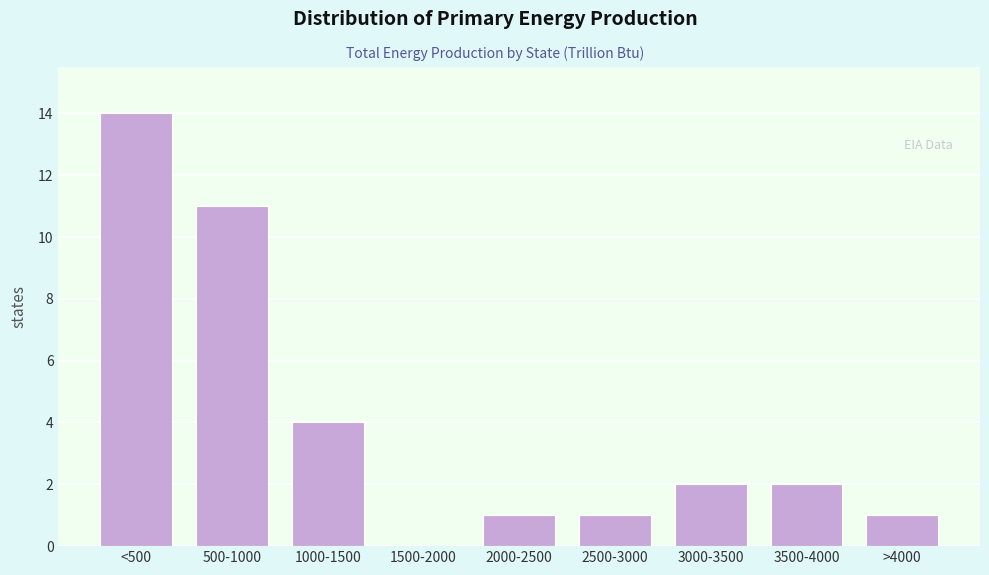

Reading right to left, what are all the values shown in this chart?

>4000=1	3500-4000=2	3000-3500=2	2500-3000=1	2000-2500=1	1500-2000=0	1000-1500=4	500-1000=11	<500=14